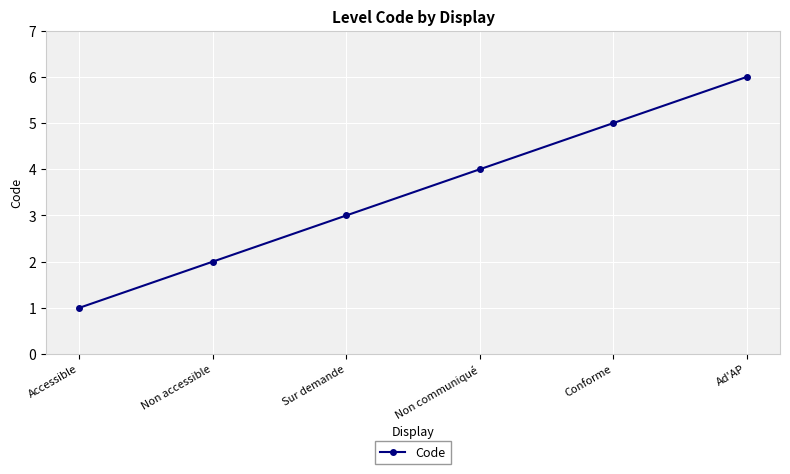

What is the difference between the values at Accessible and Sur demande?

2